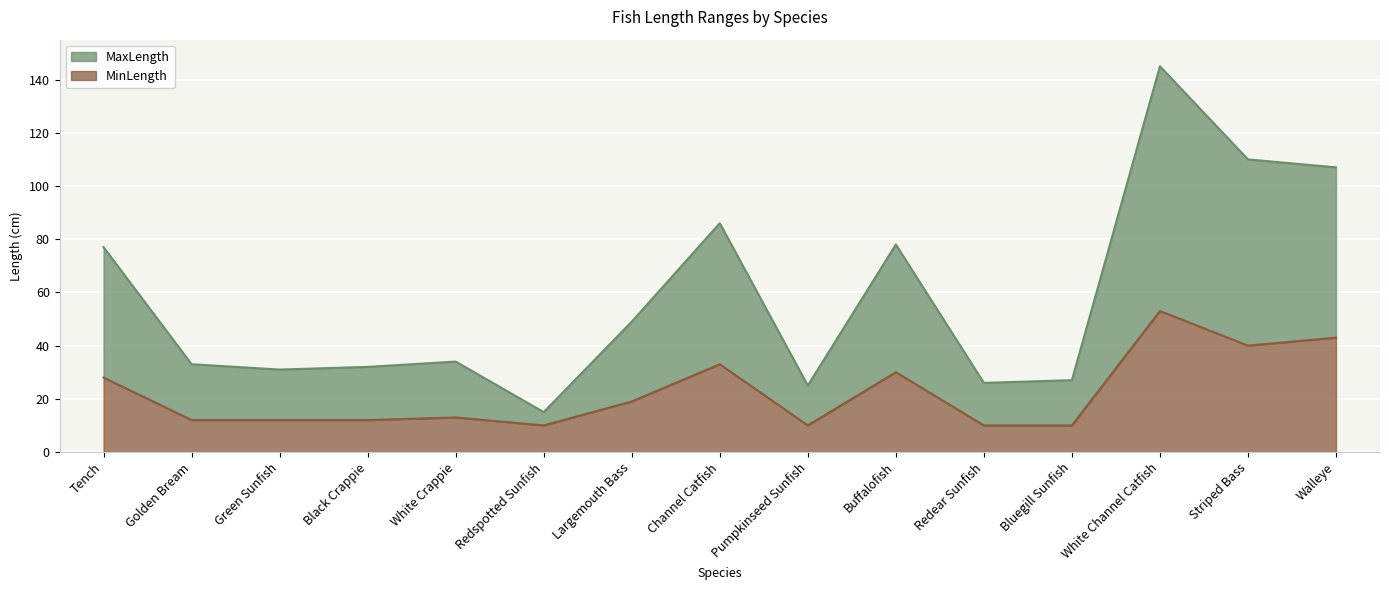

What is the label of the 1st point from the right?

Walleye